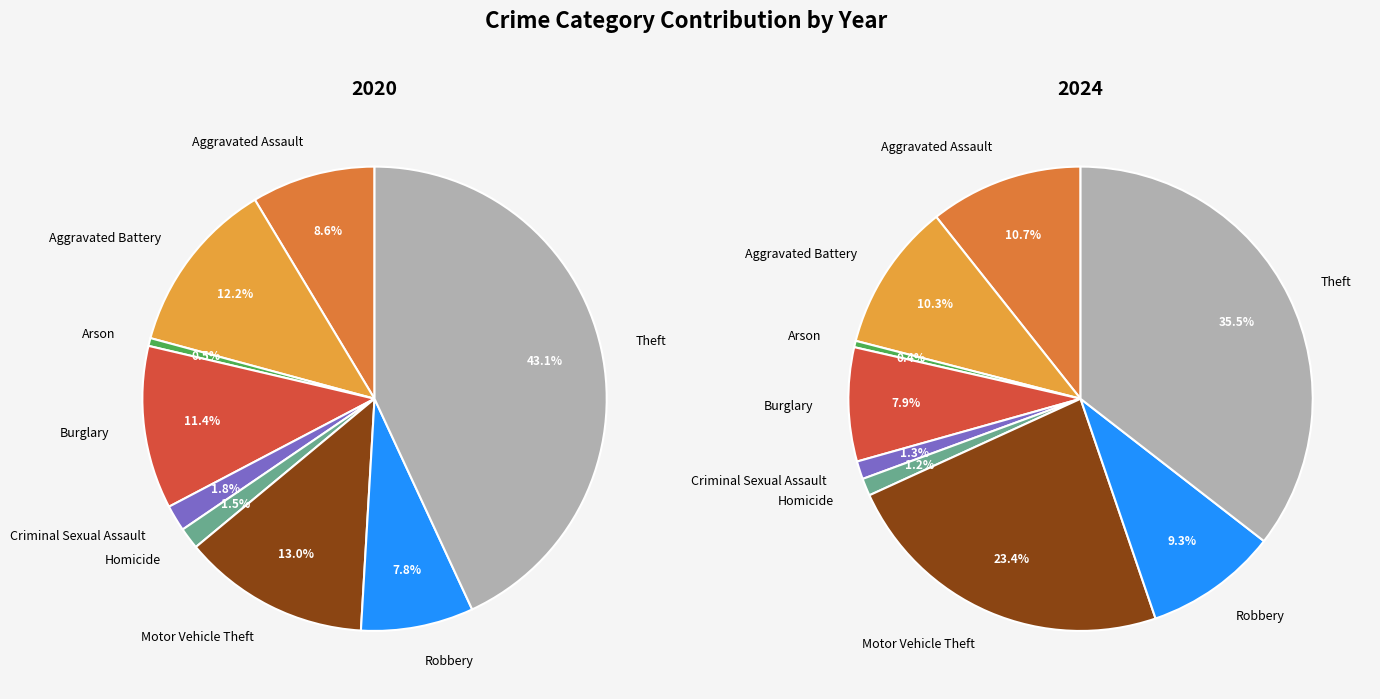

How many slices are in this pie chart?

9